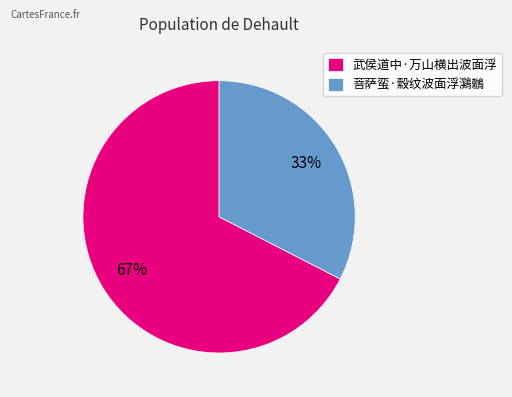

Do 武侯道中·万山横出波面浮 and 菩萨蛮·縠纹波面浮鸂鶒 together represent more than half of the pie?

Yes